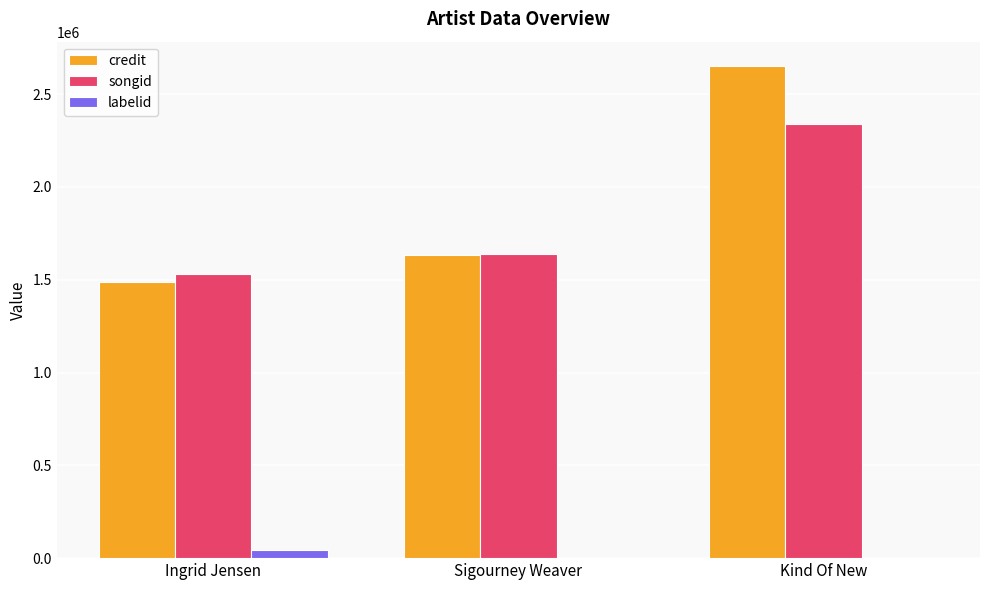

What is the greatest value displayed?

2650037